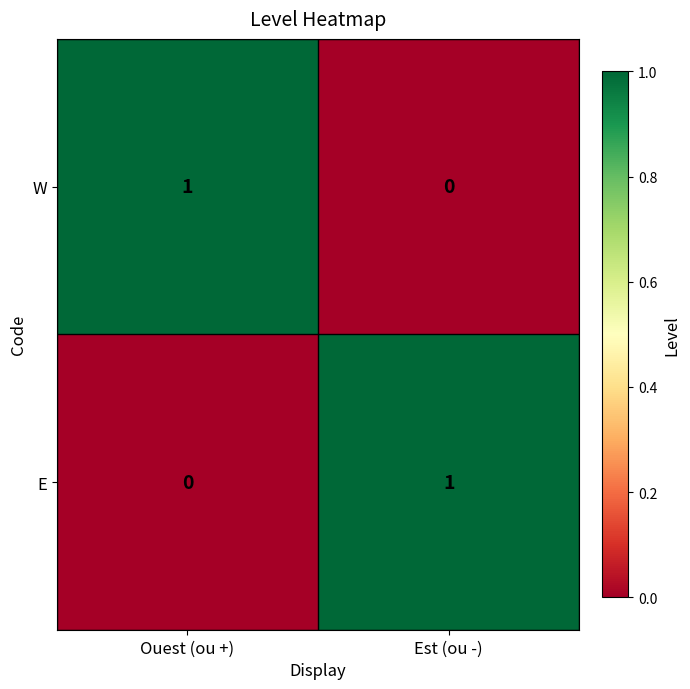

What is the total value across all series at Ouest (ou +)?

1